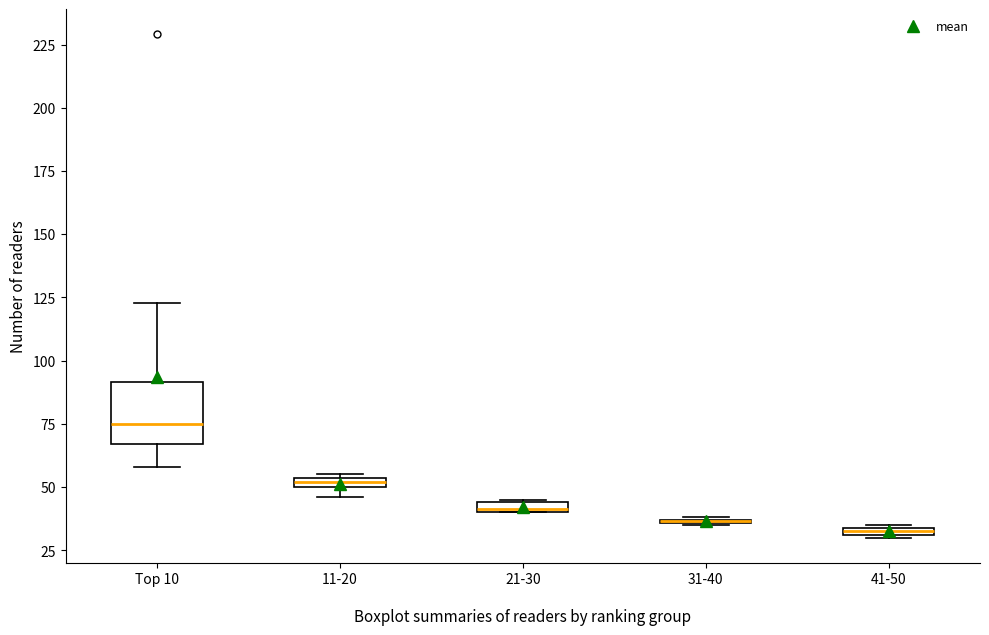

Where is the lower edge of the box for 11-20 on the y-axis? The values are not printed on the chart, so give them approximately, as read against the axis.

50